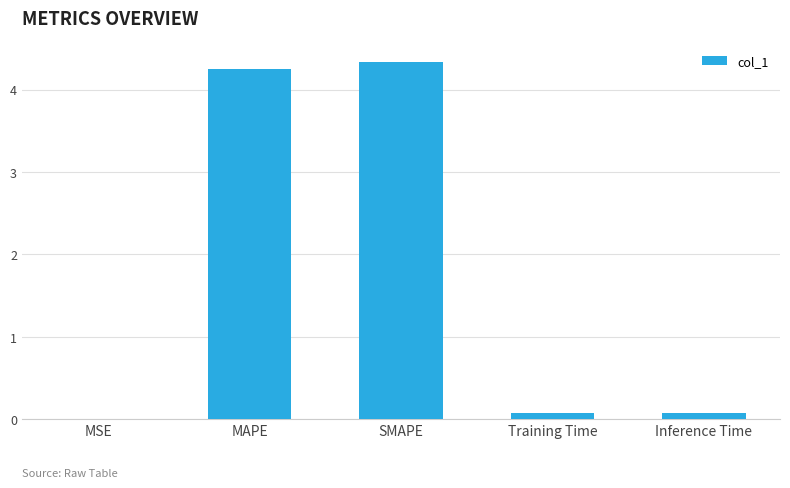

What is the greatest value displayed?

4.3